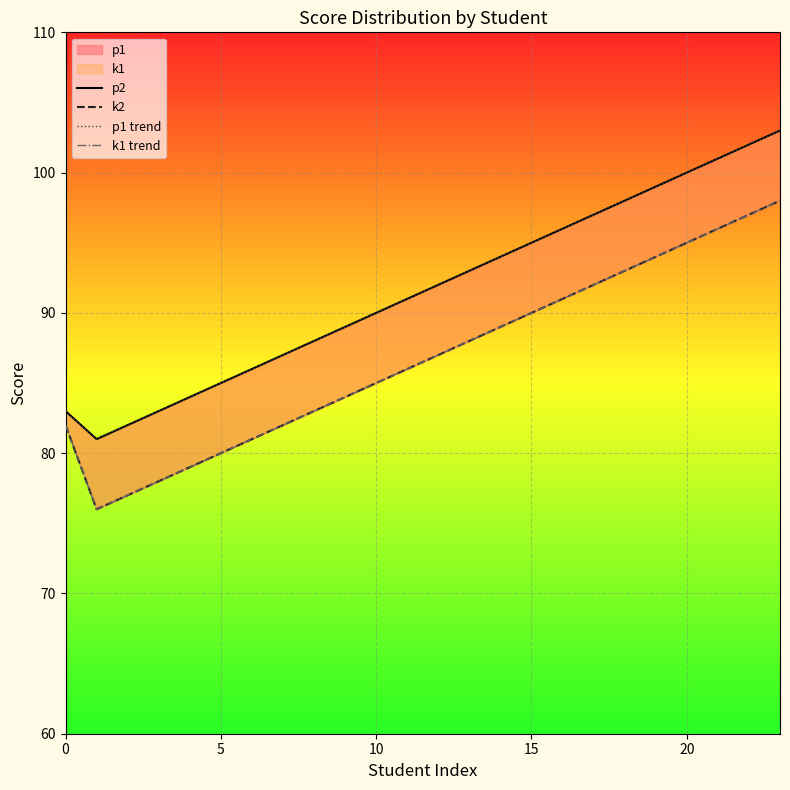

How many interior local valleys does the k2 series have?

1